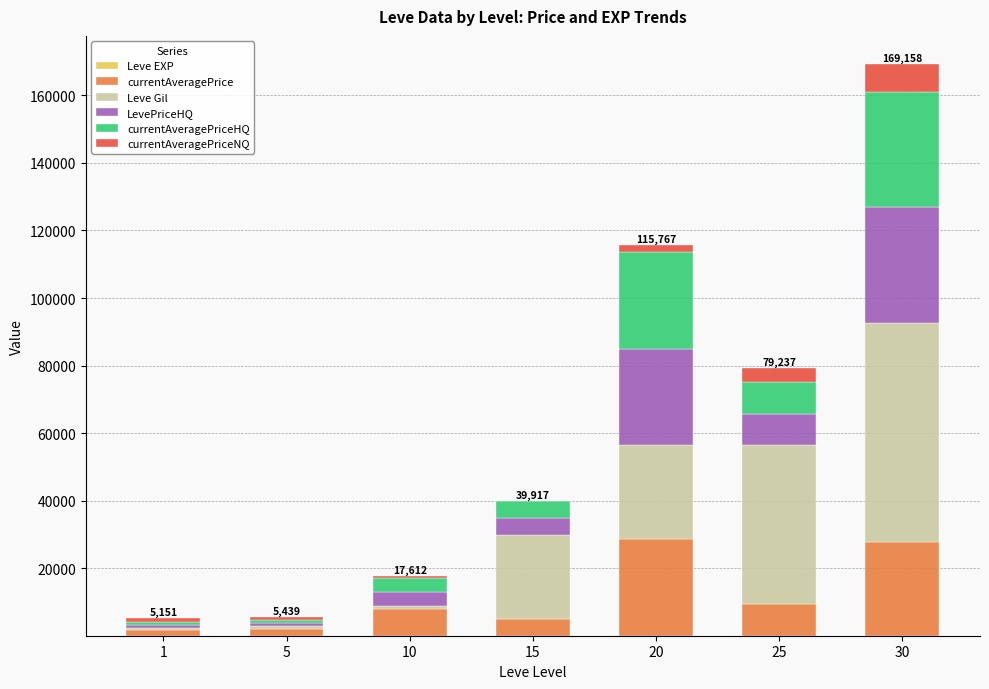

Does the chart contain stacked bars?

Yes